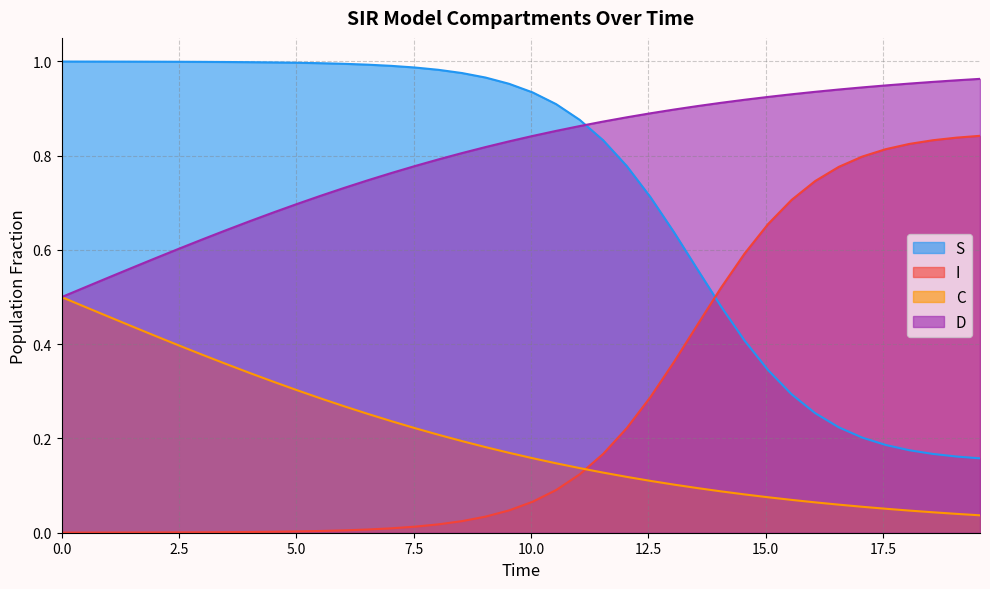

True or false: S and I cross at least once.

True